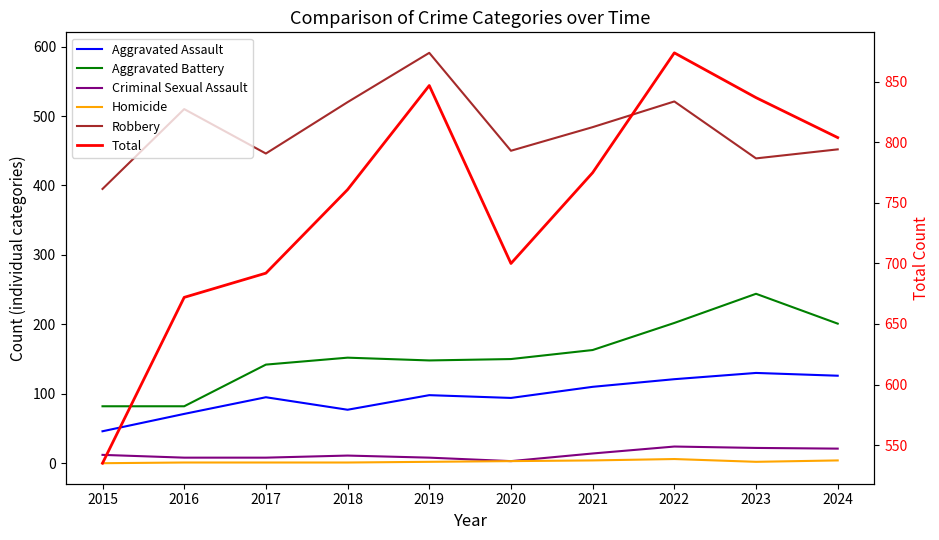

Which series has the widest spread of values?

Total